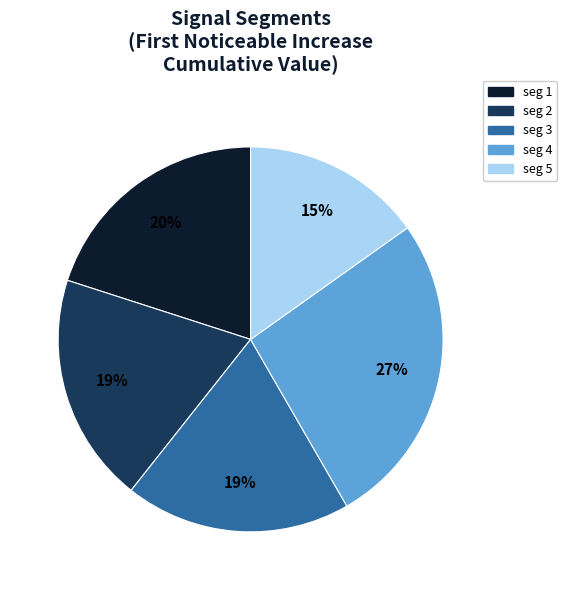

True or false: seg 5 accounts for 15% of the total.

True